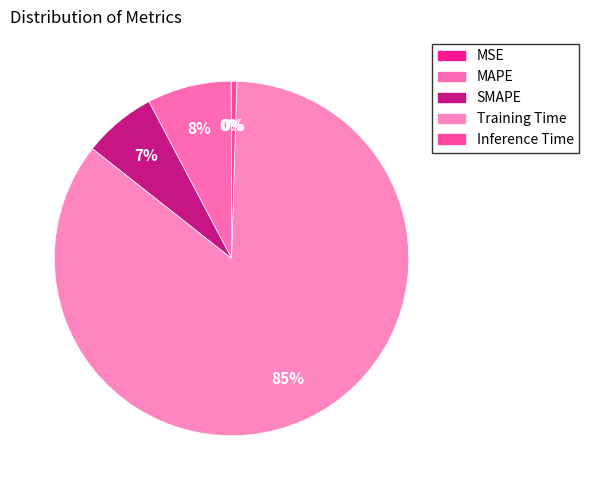

What is the smallest slice in the pie chart?

MSE